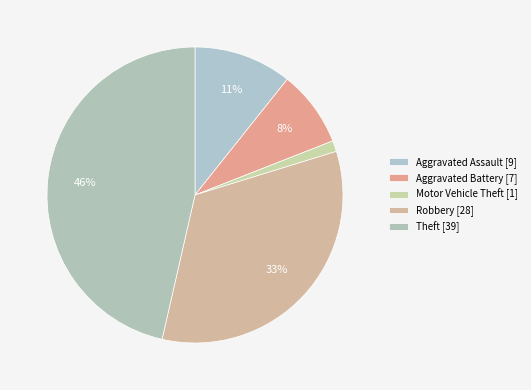

Is it true that Robbery is 33% of the pie?

True